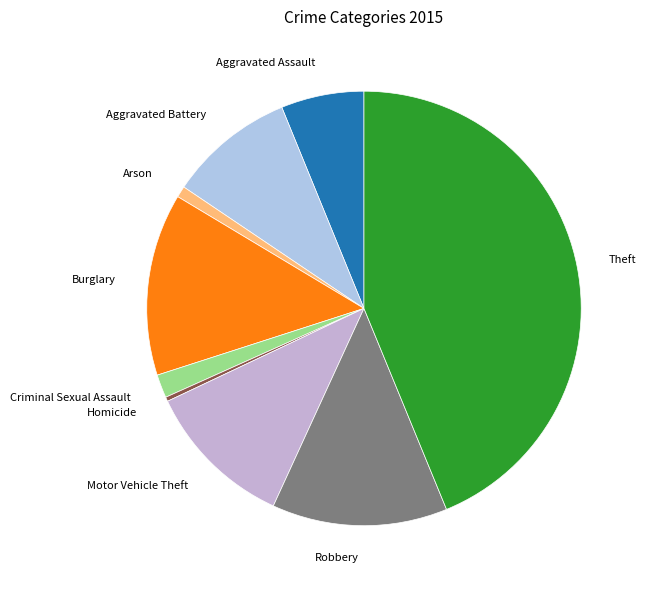

Which has a higher value, Robbery or Criminal Sexual Assault?

Robbery